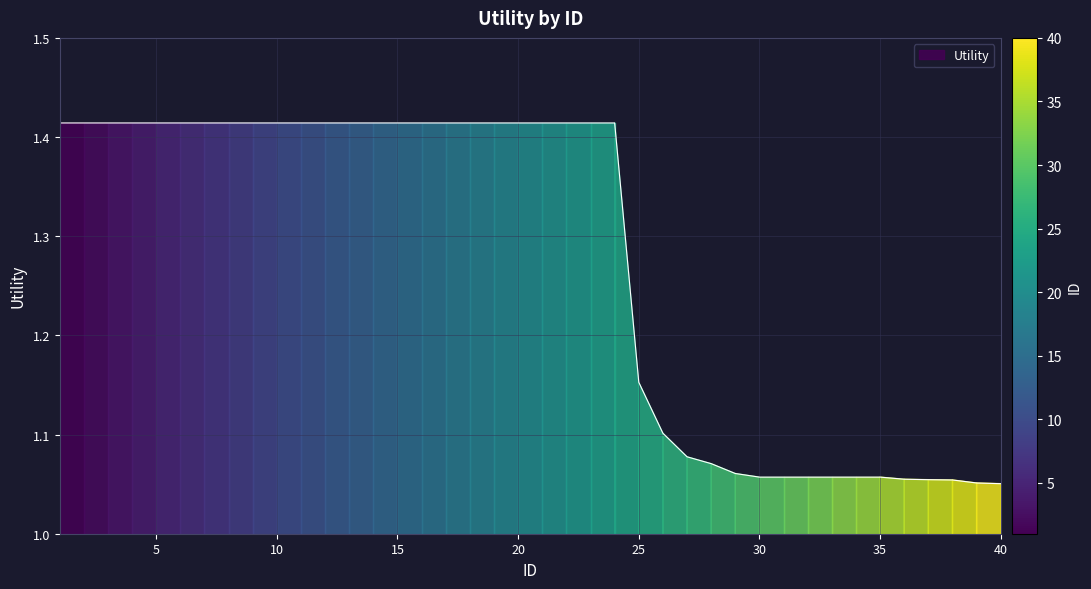

Rank the categories by value from lowest to highest.

40, 39, 38, 37, 36, 30, 31, 32, 33, 34, 35, 29, 28, 27, 26, 25, 1, 2, 3, 4, 5, 6, 7, 8, 9, 10, 11, 12, 13, 14, 15, 16, 17, 18, 19, 20, 21, 22, 23, 24